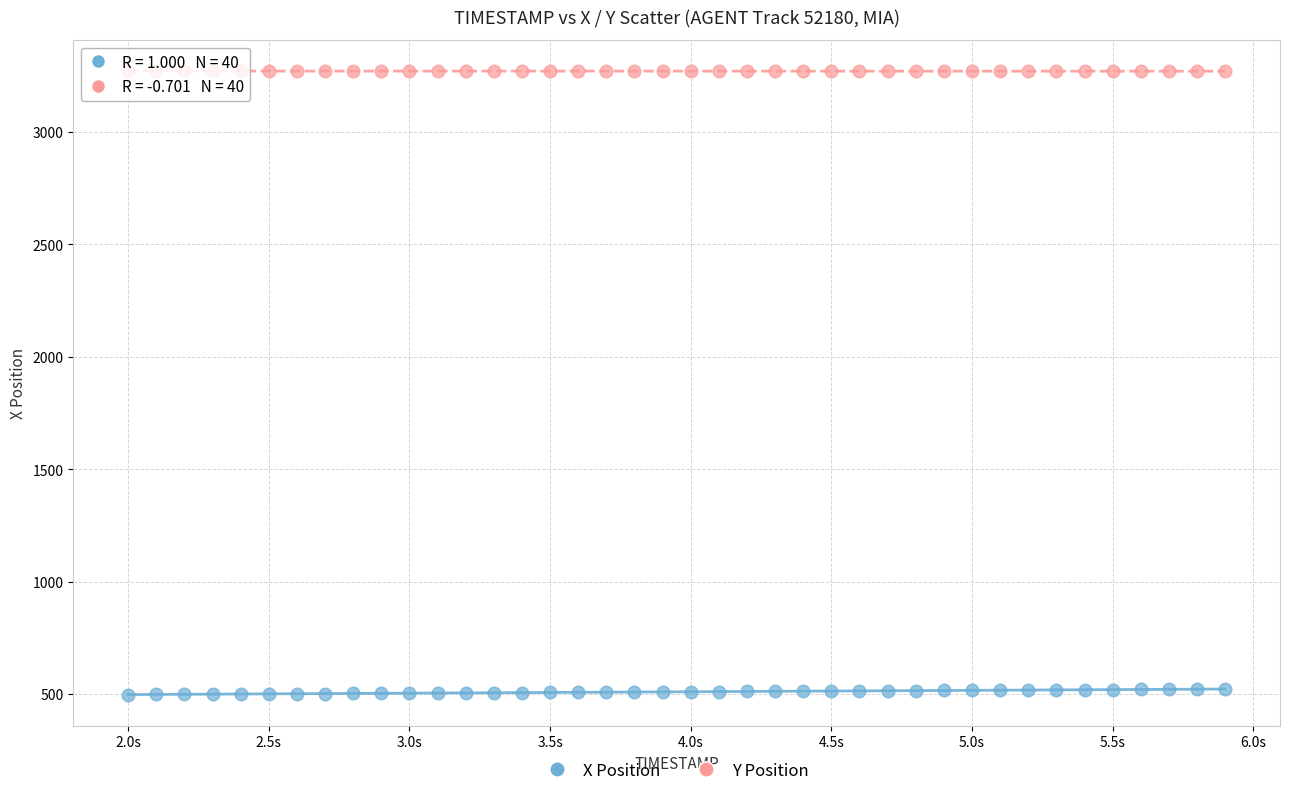

Which series contains the lowest Y value?

X Position